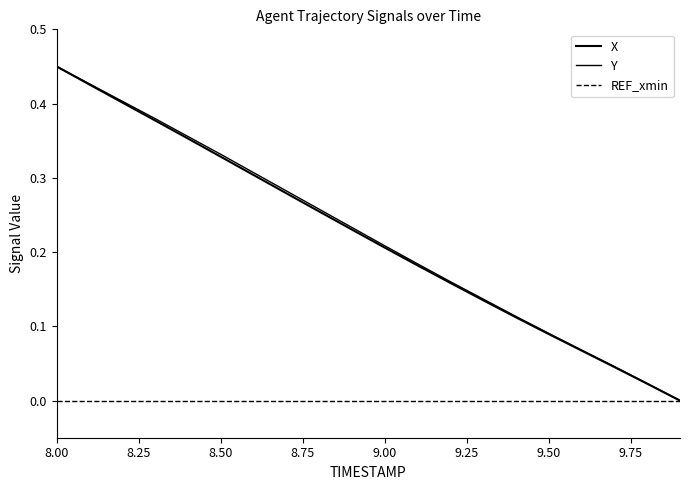

How many lines are shown in the chart?

3